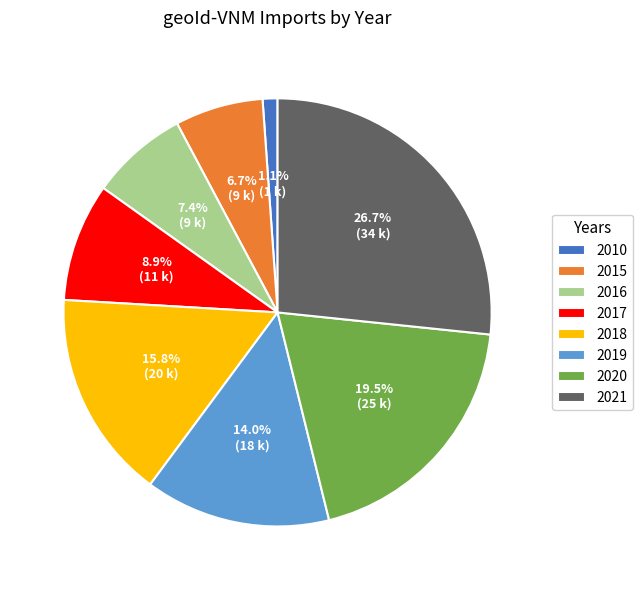

How much of the chart is everything except 2010?

98.9%